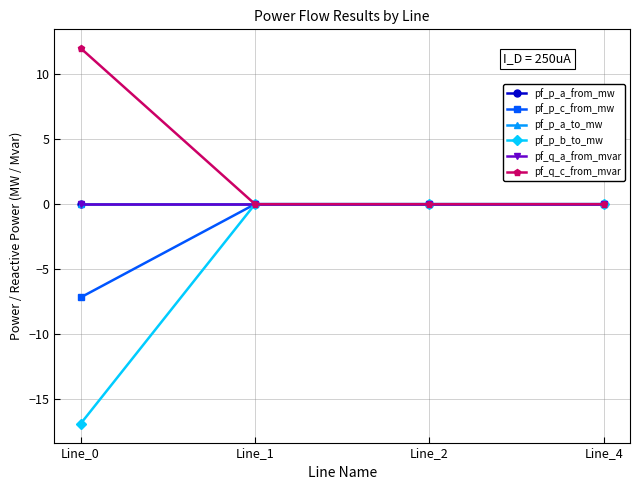

Rank the series at Line_1 from highest to lowest value.

pf_q_c_from_mvar, pf_p_a_from_mw, pf_p_c_from_mw, pf_q_a_from_mvar, pf_p_b_to_mw, pf_p_a_to_mw